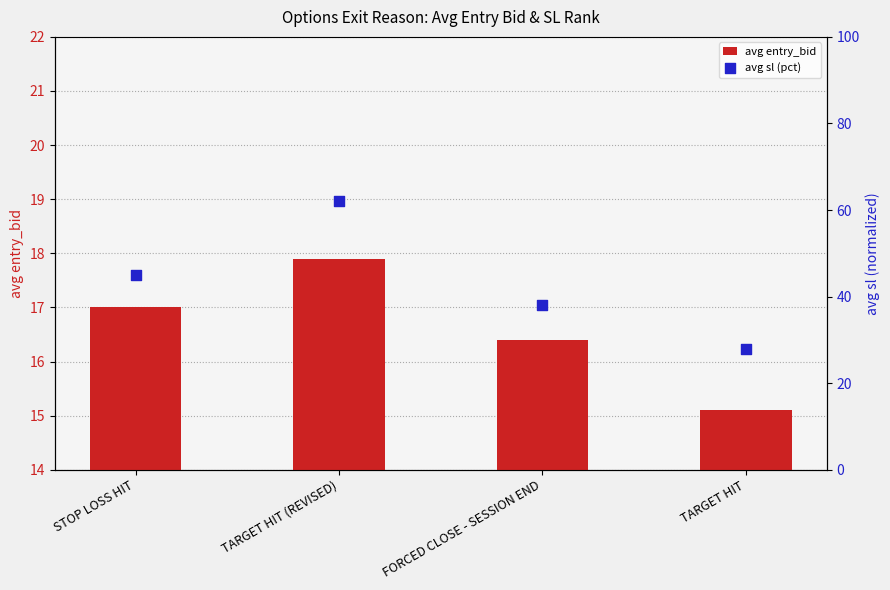

Is the value of avg sl (pct) at TARGET HIT greater than the value of avg entry_bid at FORCED CLOSE - SESSION END?

Yes